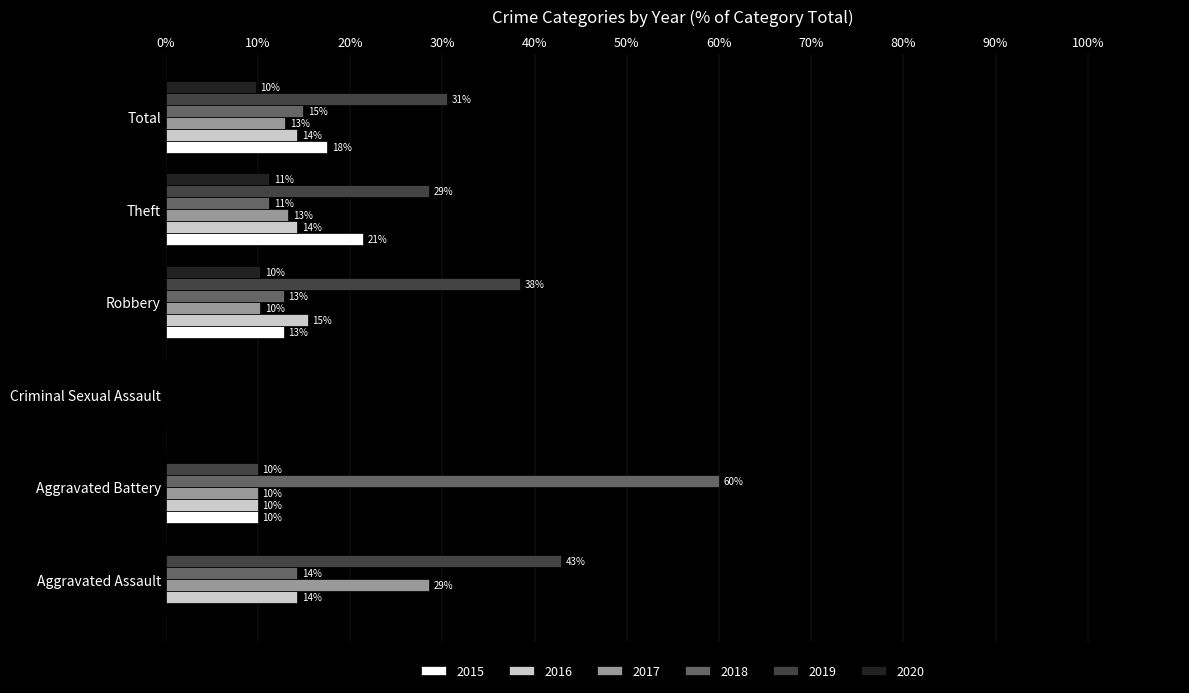

What is the maximum value for 2017?

28.6